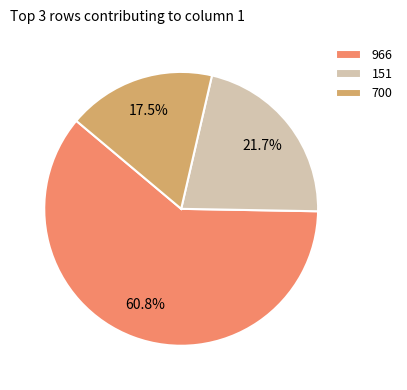

Which has a higher value, 966 or 700?

966